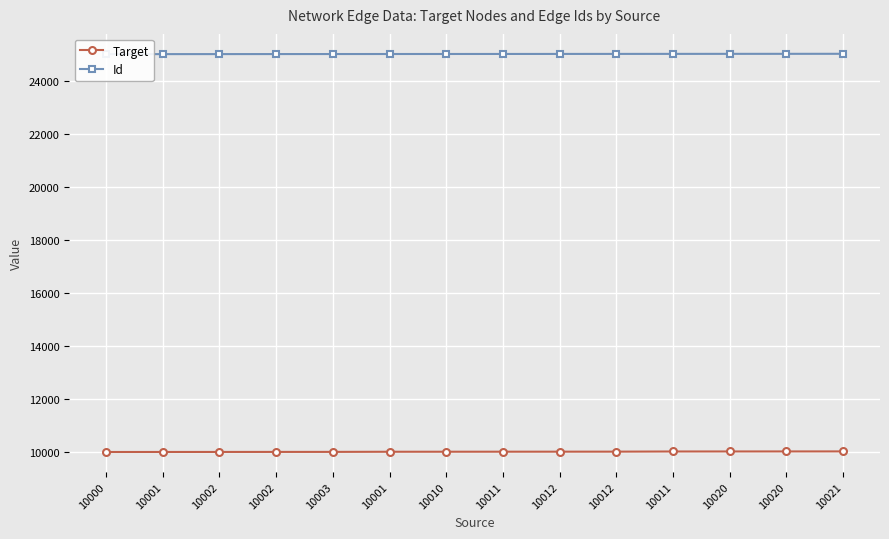

What is the difference between the highest and lowest values at 10000?

14999